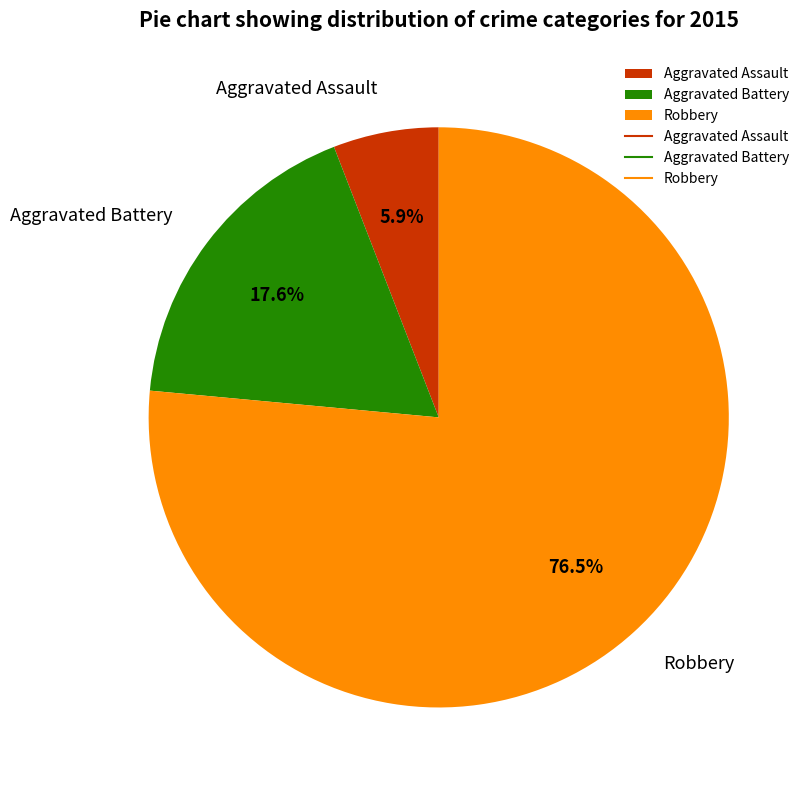

Rank the categories by value from highest to lowest.

Robbery, Aggravated Battery, Aggravated Assault